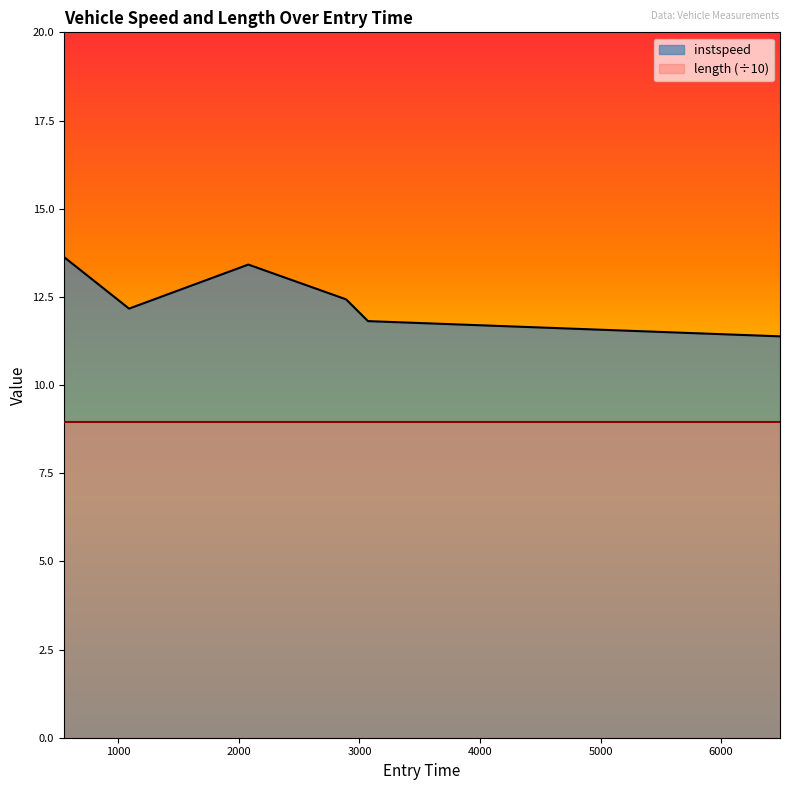

Reading left to right, list all the values displayed in this chart.

548.1283062905252=13.6	1088.5860279043536=12.2	2078.1239255379164=13.4	2888.8608707781277=12.4	3070.7528737168655=11.8	6488.728010425829=11.4